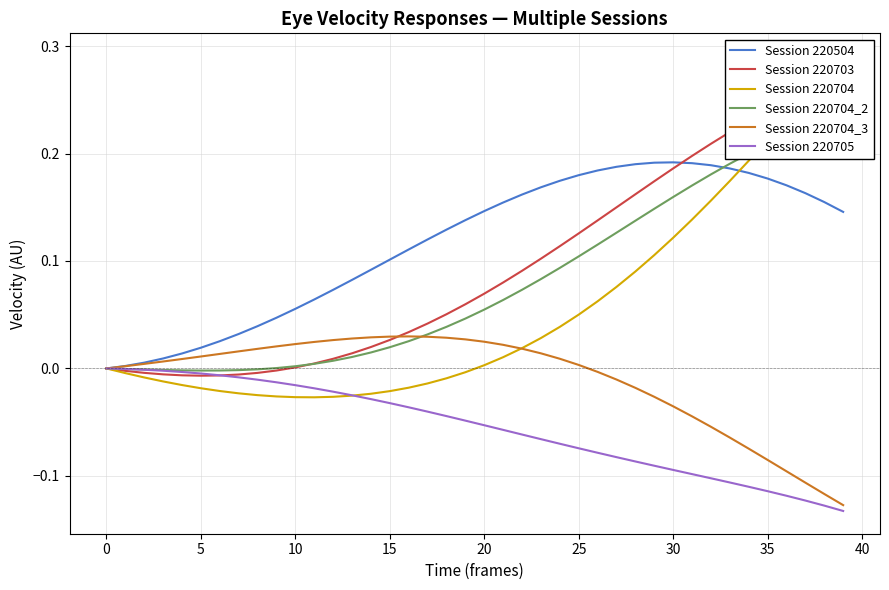

How many values in the Session 220704 series are below 0?

19